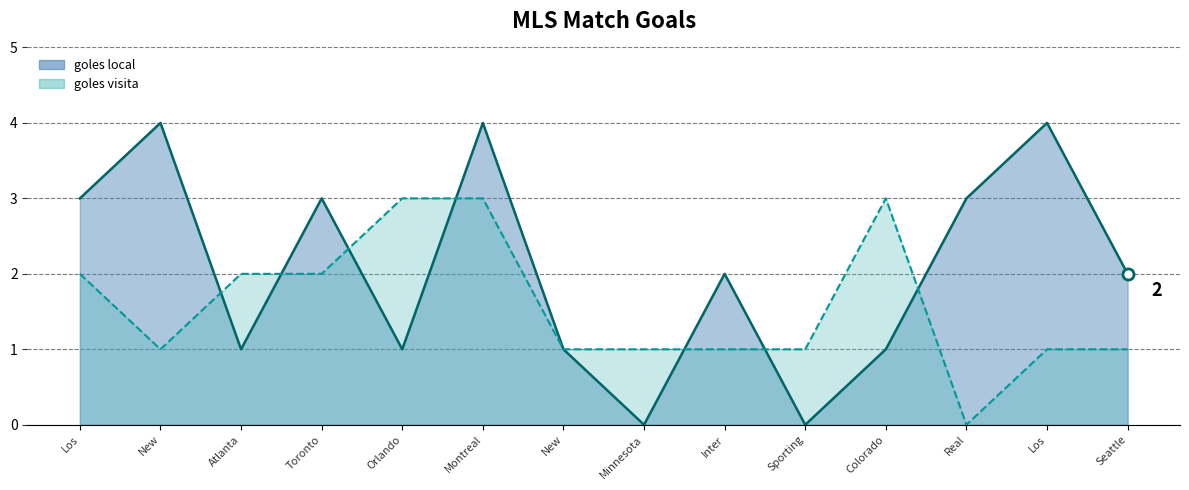

True or false: goles visita has a value of 5 at Colorado.

False